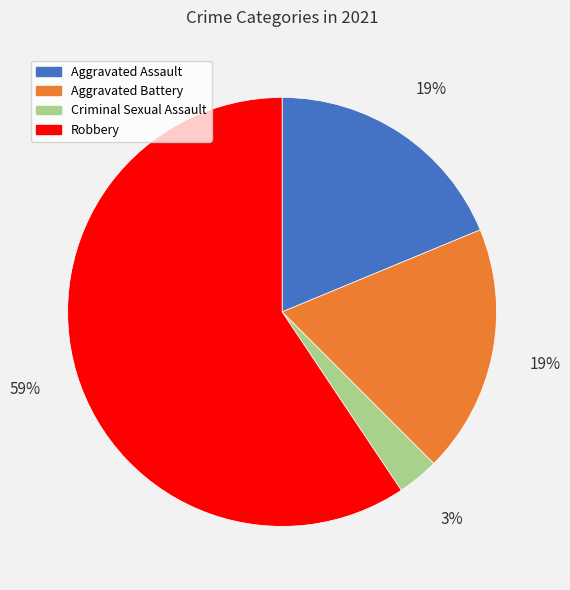

To the nearest percent, what is the difference between the Aggravated Battery and Criminal Sexual Assault slice percentages?

16%